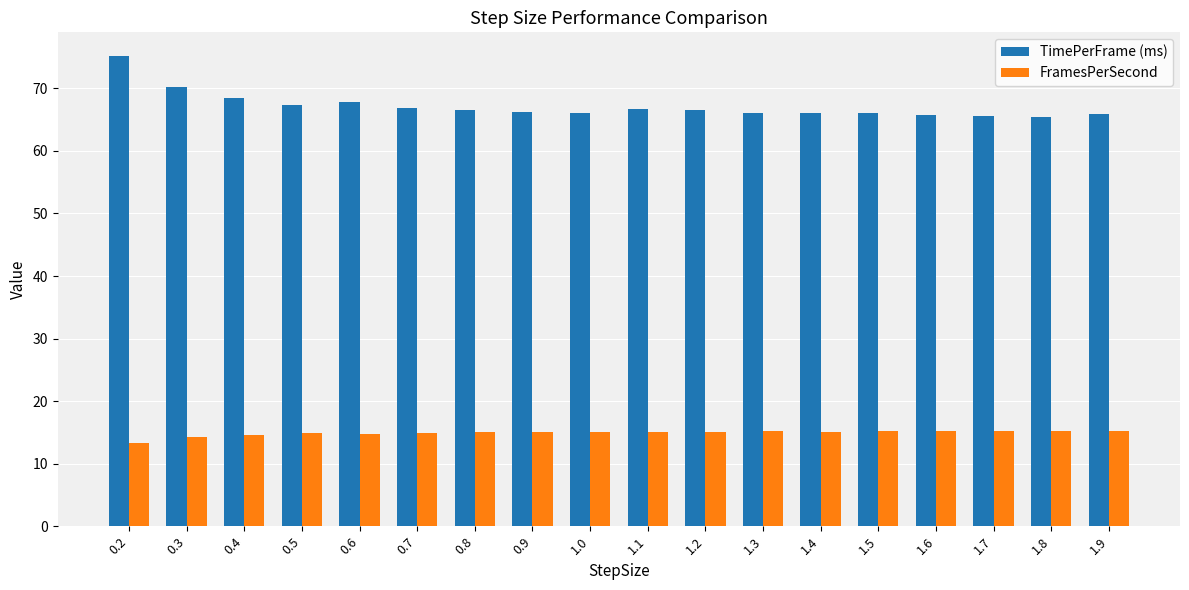

Which series has the largest range (max minus min)?

TimePerFrame (ms)